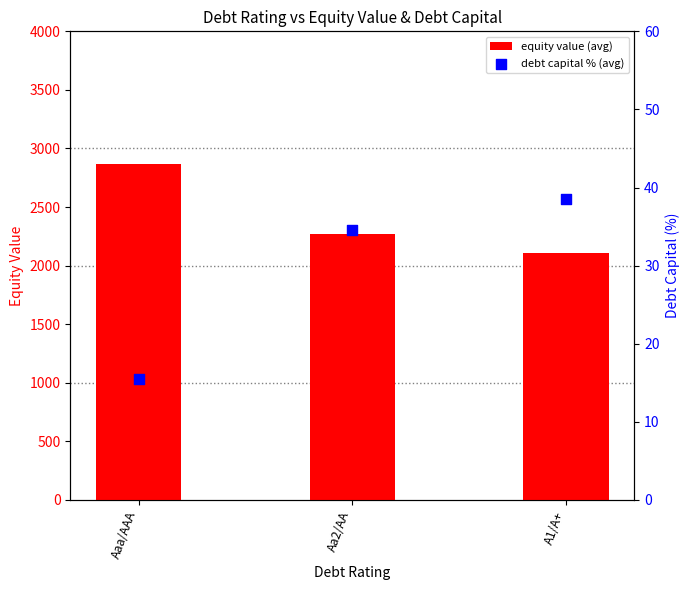

At which category is the sum across all series the highest?

Aaa/AAA